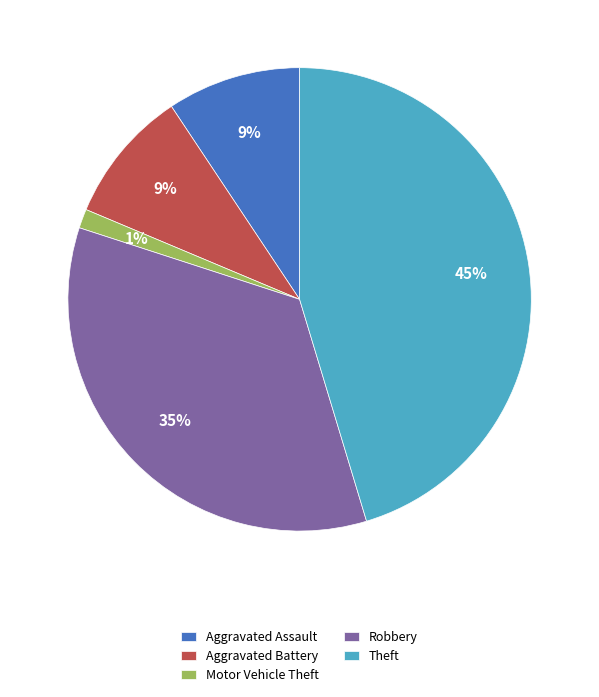

Is Aggravated Battery the majority of the pie?

No